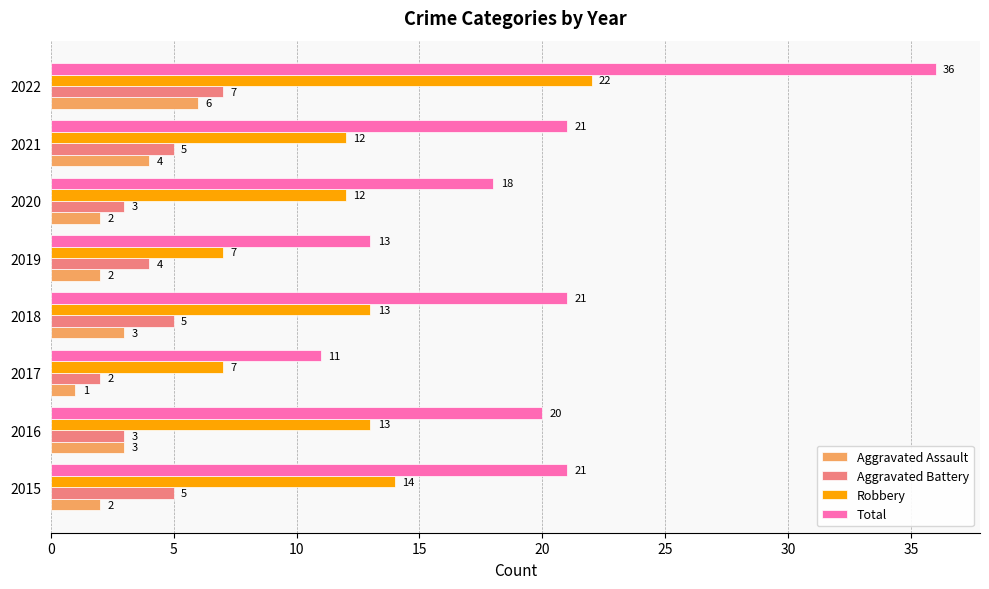

What is the difference between the second highest and second lowest values in the Aggravated Battery series?

2